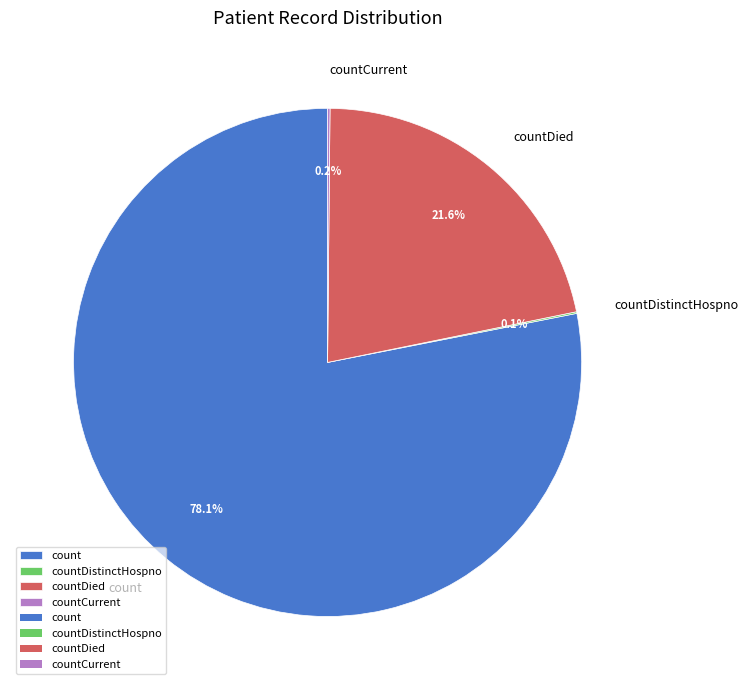

Which has a higher value, count or countDied?

count